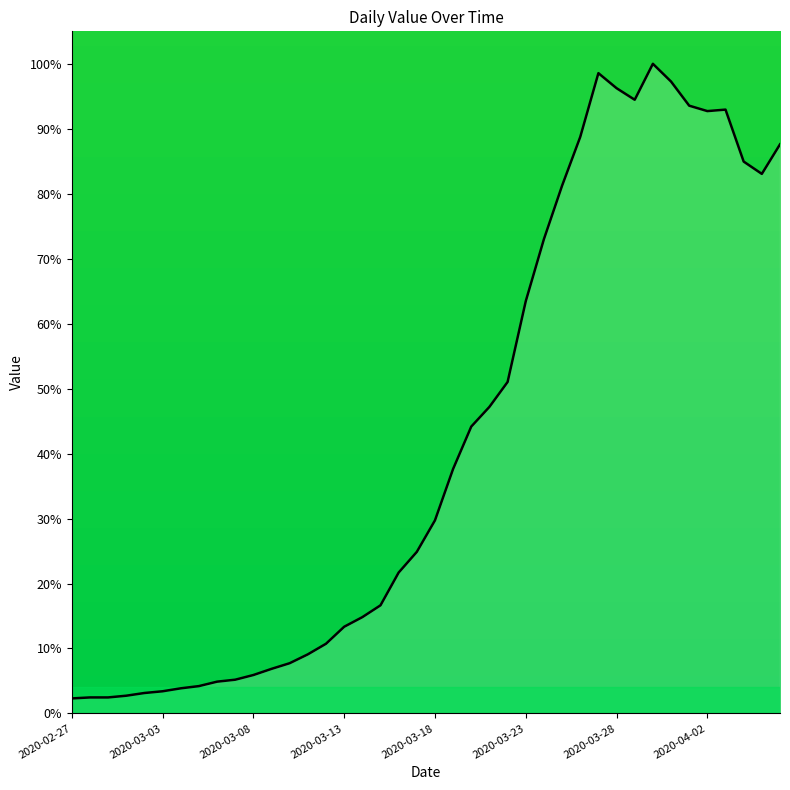

How many lines are shown in the chart?

1